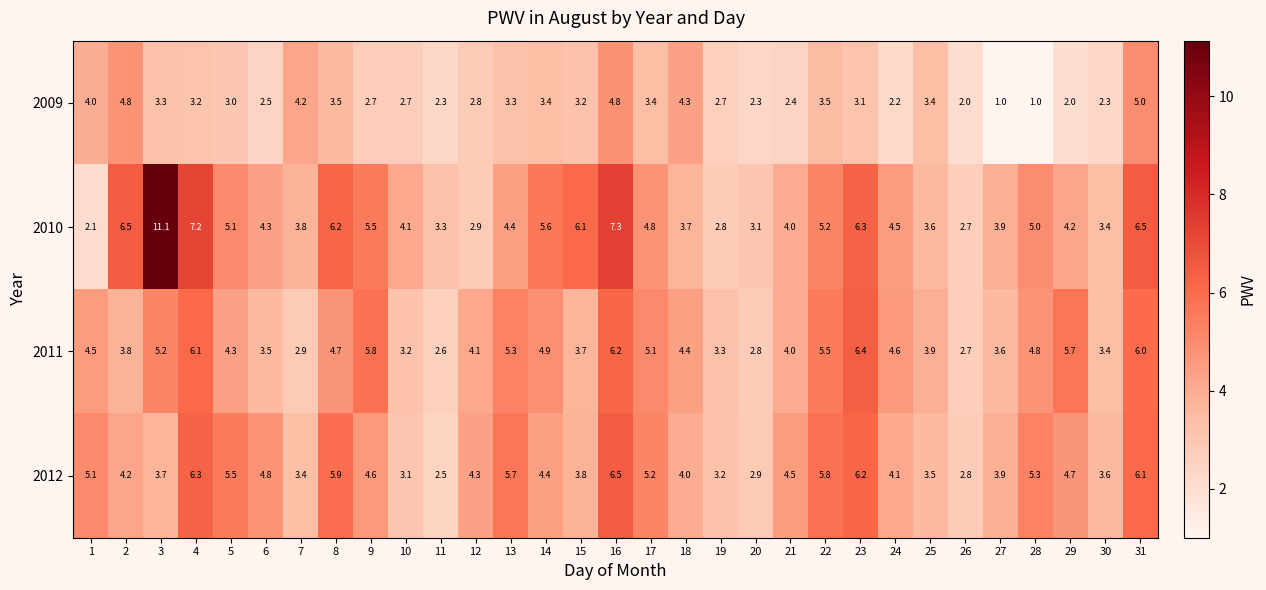

Where is 2012 nearest to the value 4?

18